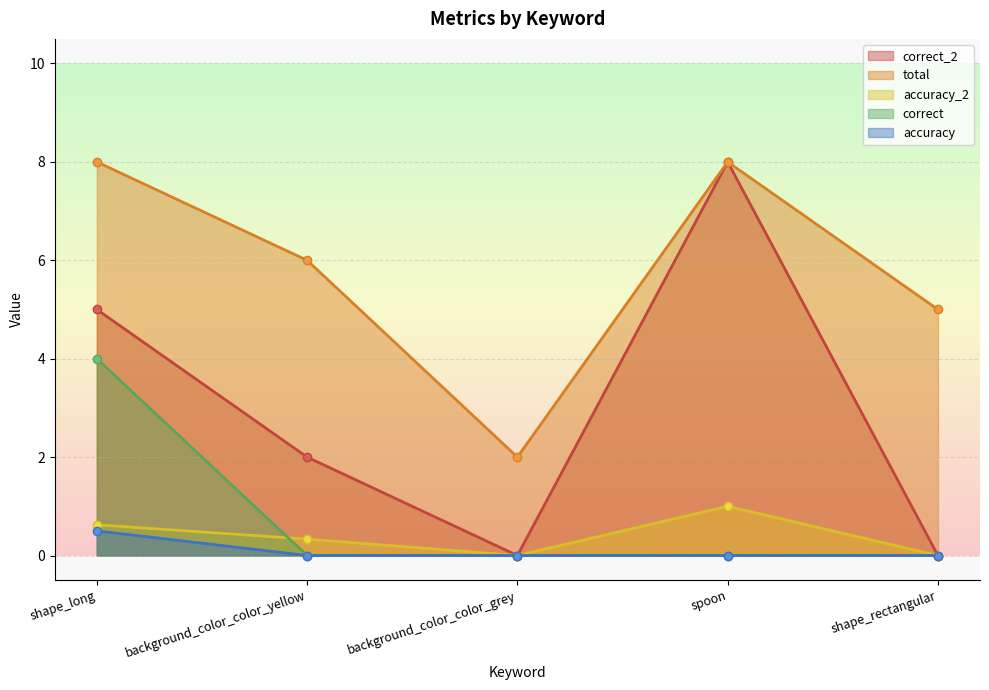

Reading left to right, list all the values displayed in this chart.

correct_2: shape_long=5.0	background_color_color_yellow=2.0	background_color_color_grey=0.0	spoon=8.0	shape_rectangular=0.0
total: shape_long=8.0	background_color_color_yellow=6.0	background_color_color_grey=2.0	spoon=8.0	shape_rectangular=5.0
accuracy_2: shape_long=0.6	background_color_color_yellow=0.3	background_color_color_grey=0.0	spoon=1.0	shape_rectangular=0.0
correct: shape_long=4.0	background_color_color_yellow=0.0	background_color_color_grey=0.0	spoon=0.0	shape_rectangular=0.0
accuracy: shape_long=0.5	background_color_color_yellow=0.0	background_color_color_grey=0.0	spoon=0.0	shape_rectangular=0.0